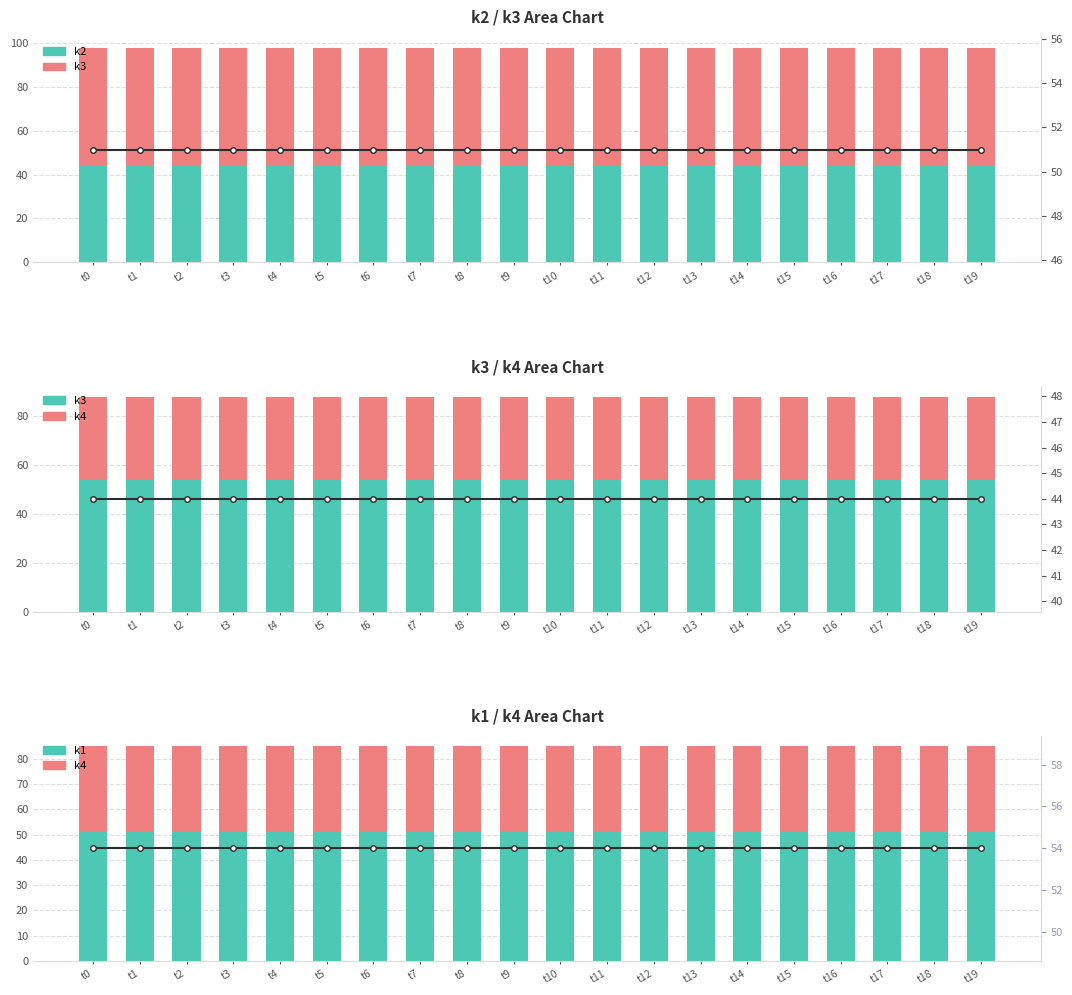

Is it true that k4 equals 8 at t3?

False